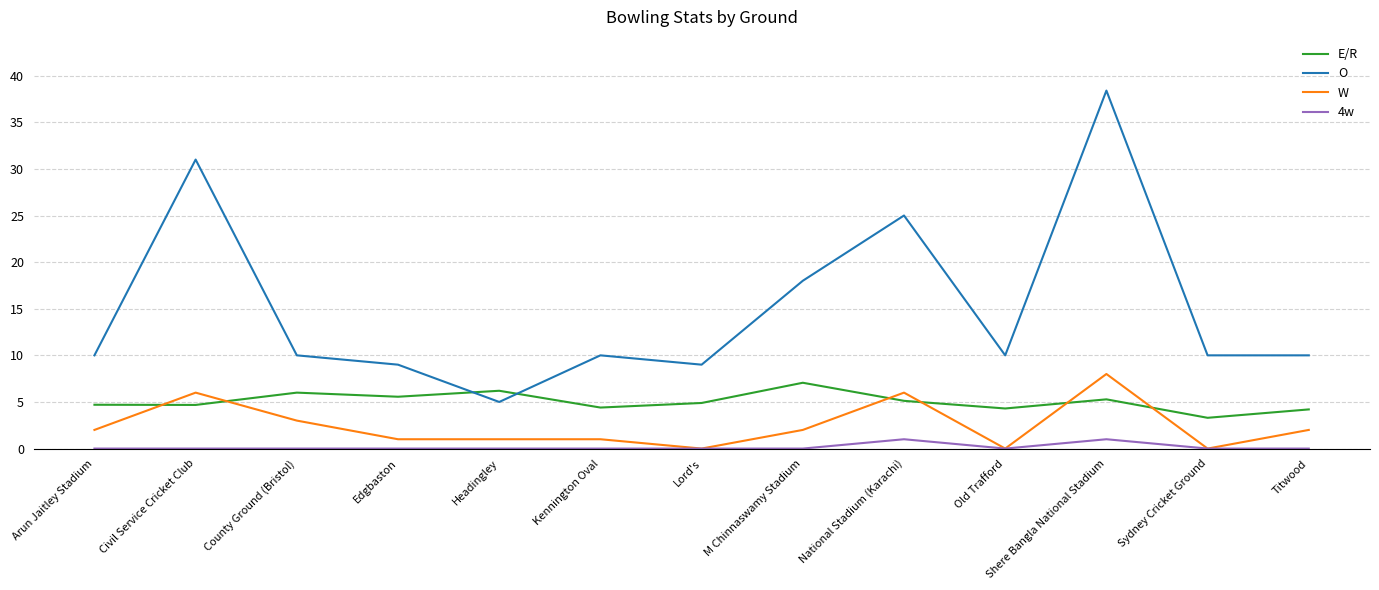

What position from the right is M Chinnaswamy Stadium?

6